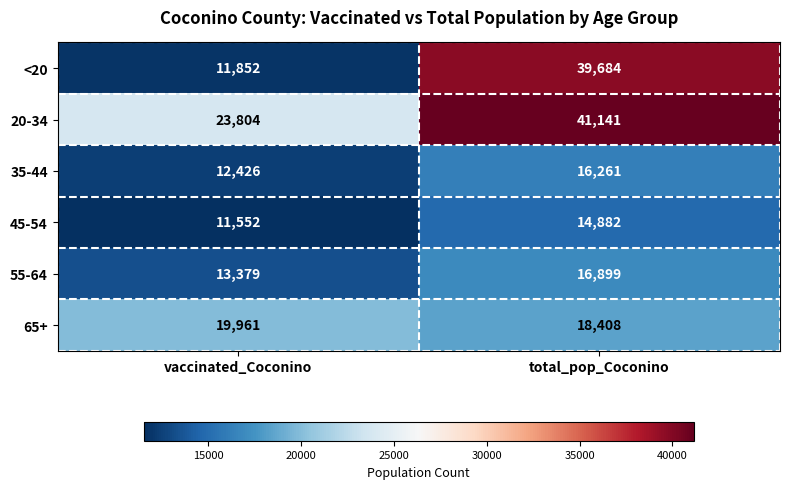

True or false: 55-64 has a value of 13379 at vaccinated_Coconino.

True